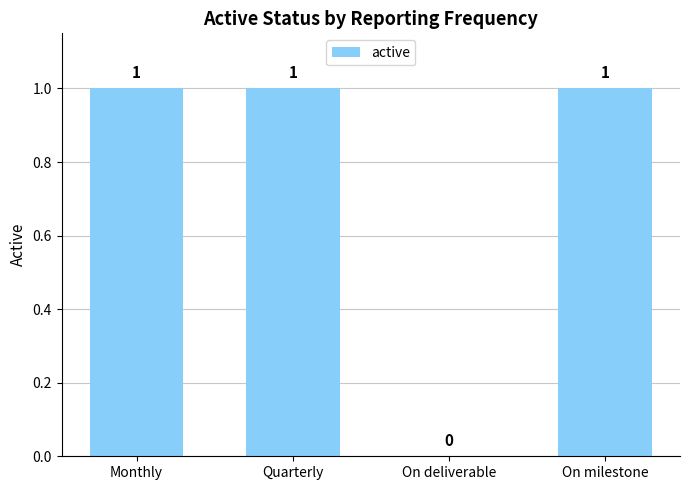

How many values are between 1 and 2?

3